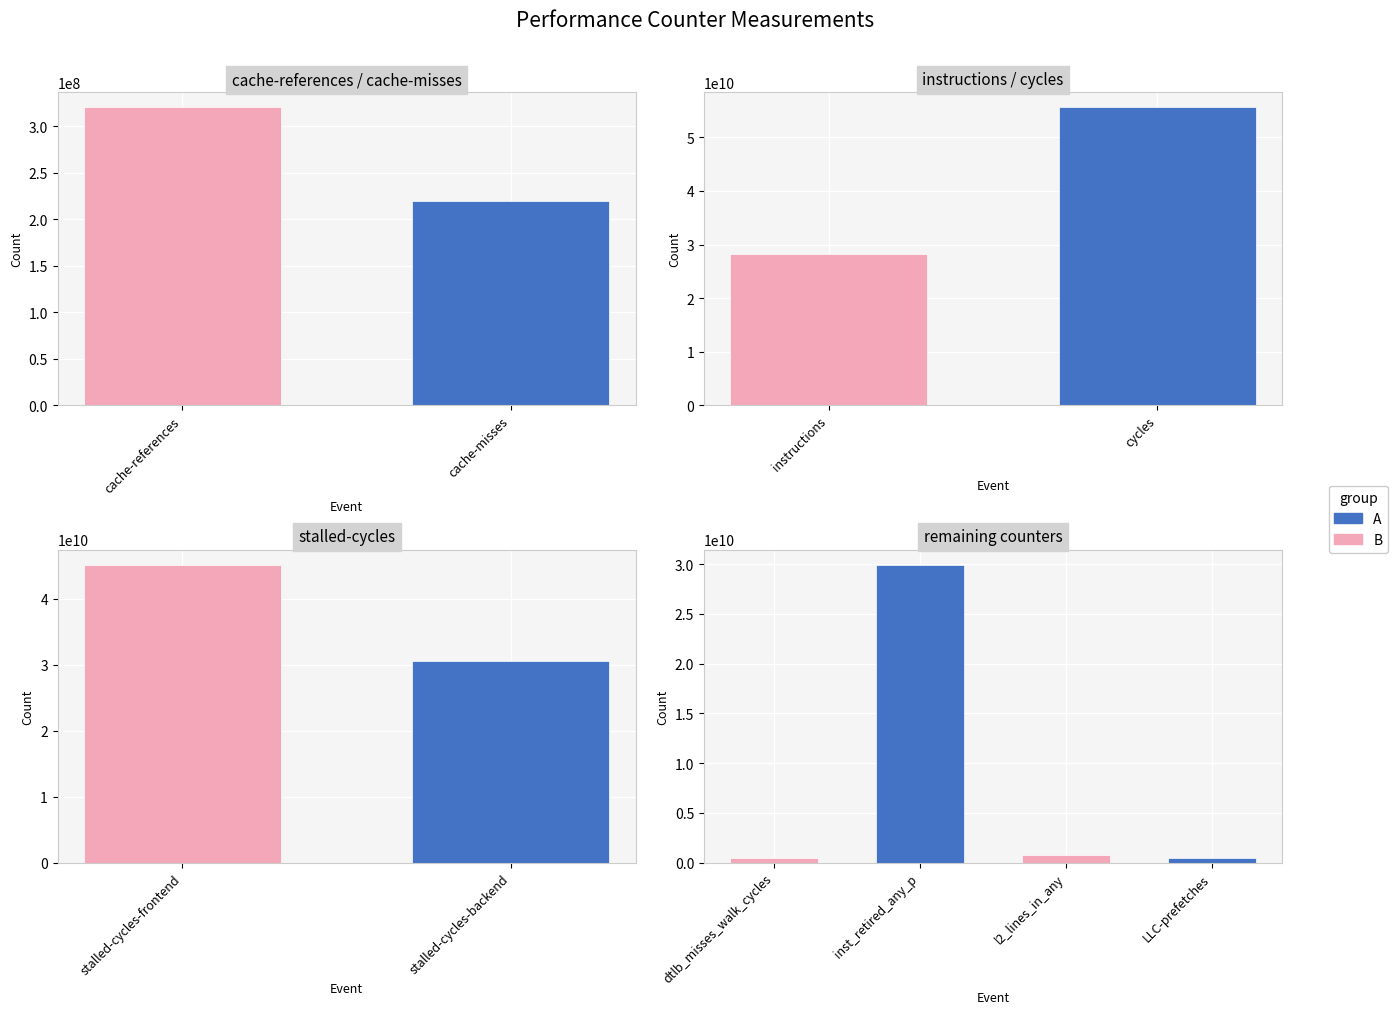

Approximately how many times larger is the value at instructions compared to dtlb_misses_walk_cycles?

59.5